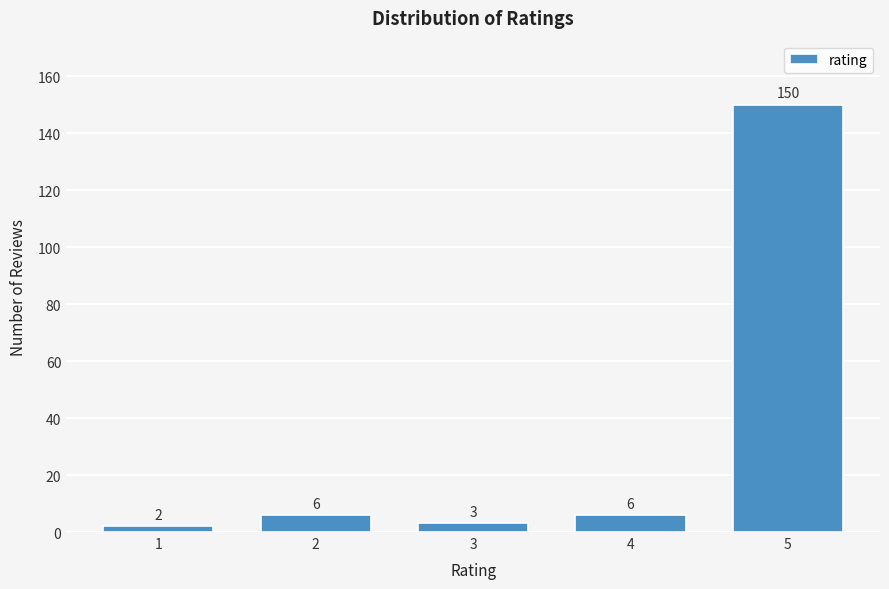

Reading right to left, list all the values displayed in this chart.

5=150	4=6	3=3	2=6	1=2